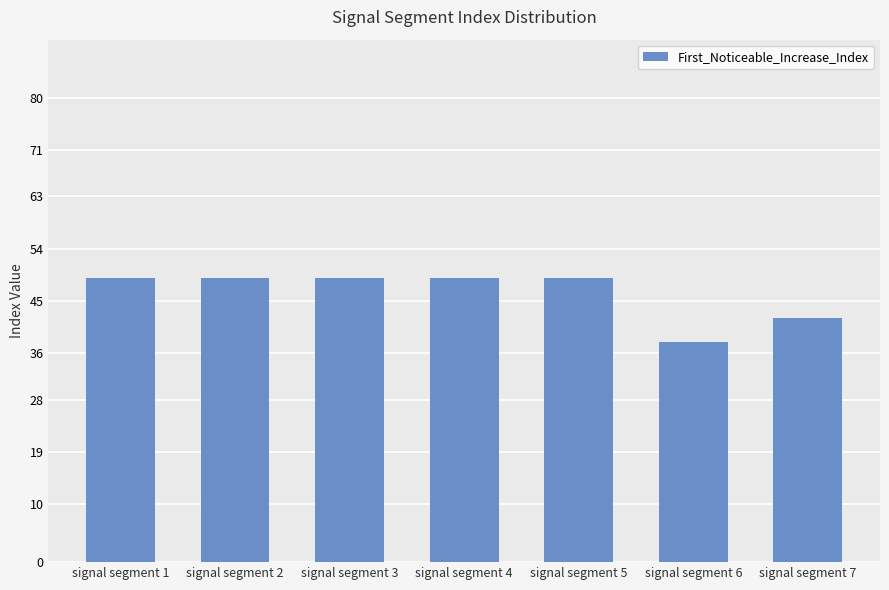

How many bars are there in total?

7